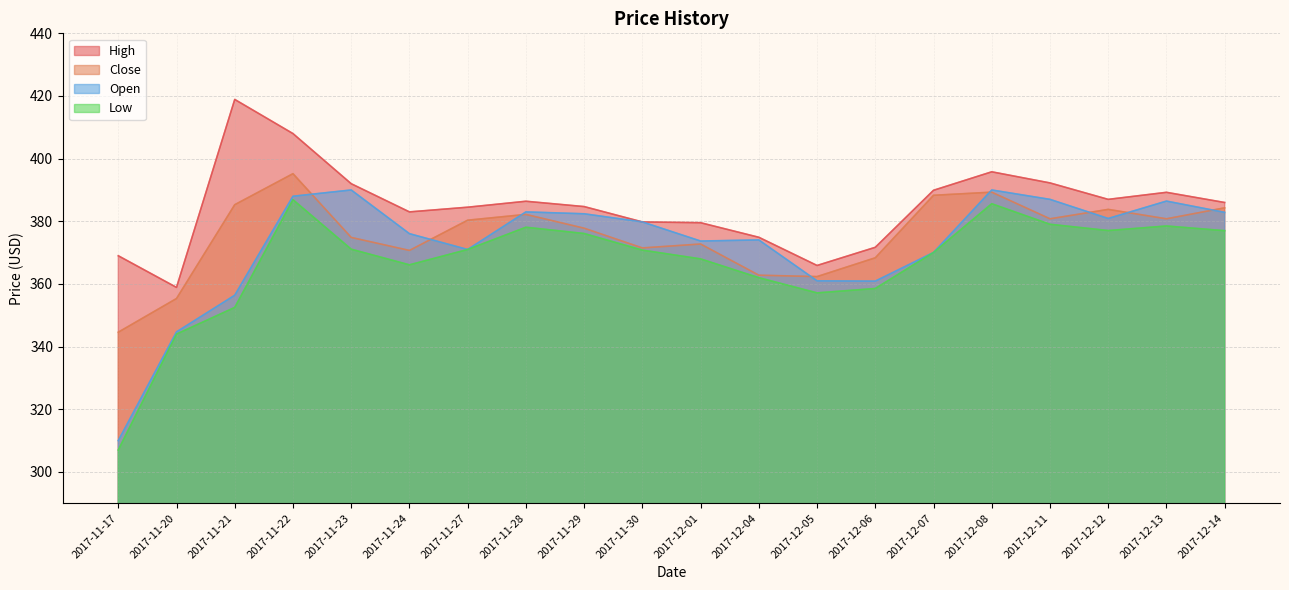

The High series shows 389.9 at 2017-12-07. True or false?

True